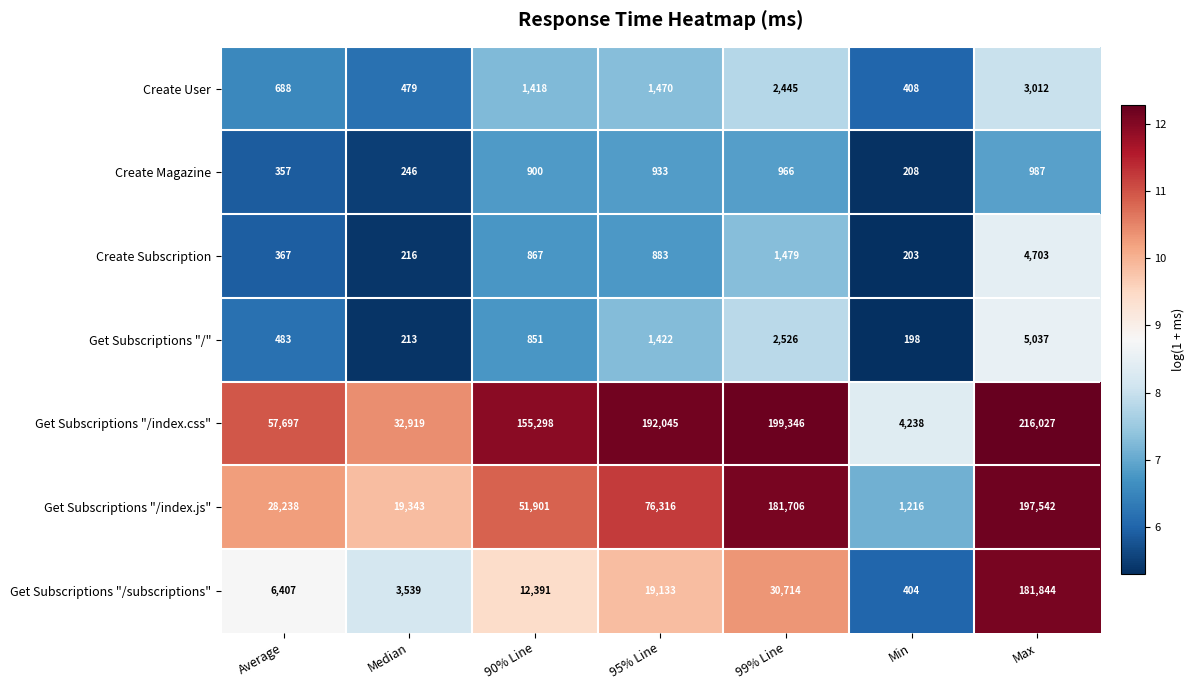

What is the approximate value of Get Subscriptions "/index.js" at Min, to the nearest 10?

1220